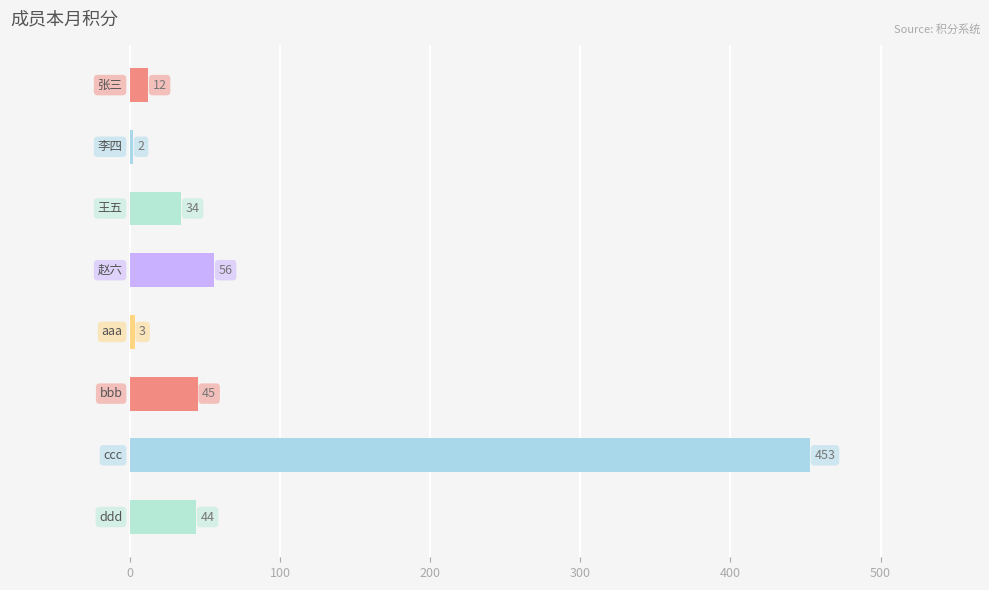

What is the difference between the maximum and minimum values?

451